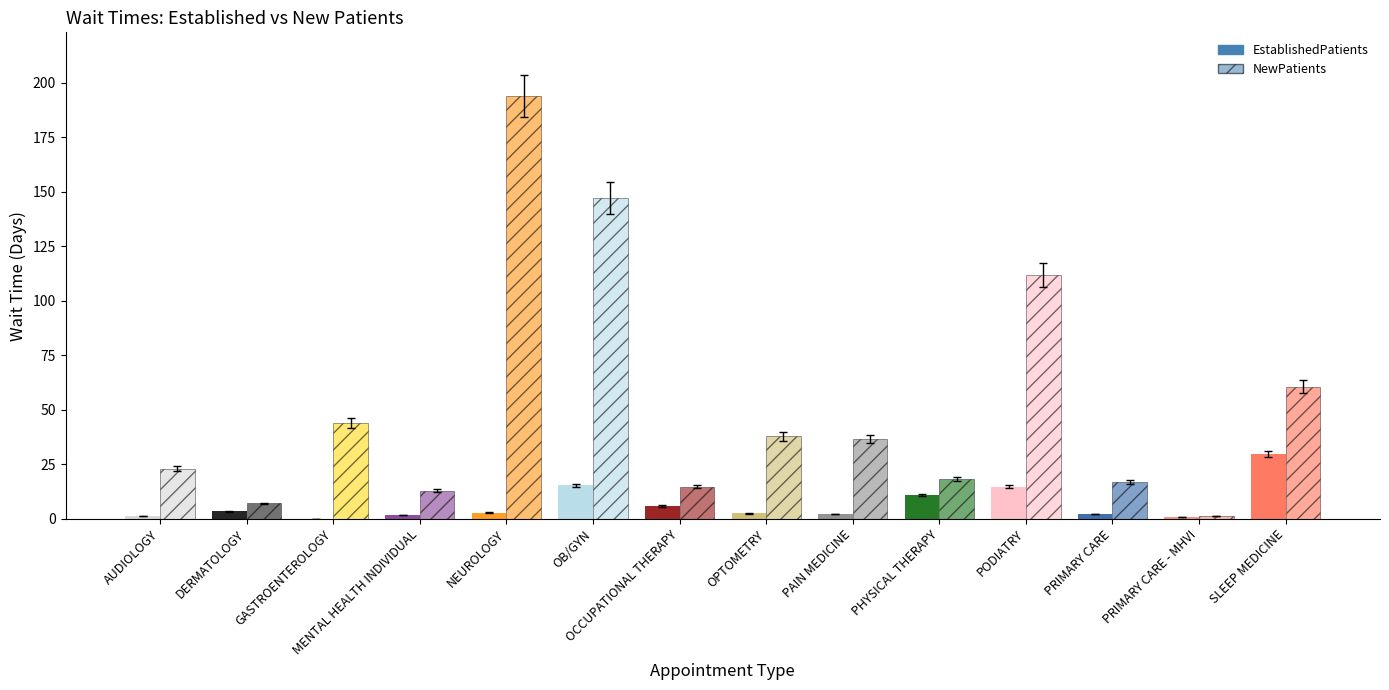

At which label does EstablishedPatients first exceed 2?

DERMATOLOGY